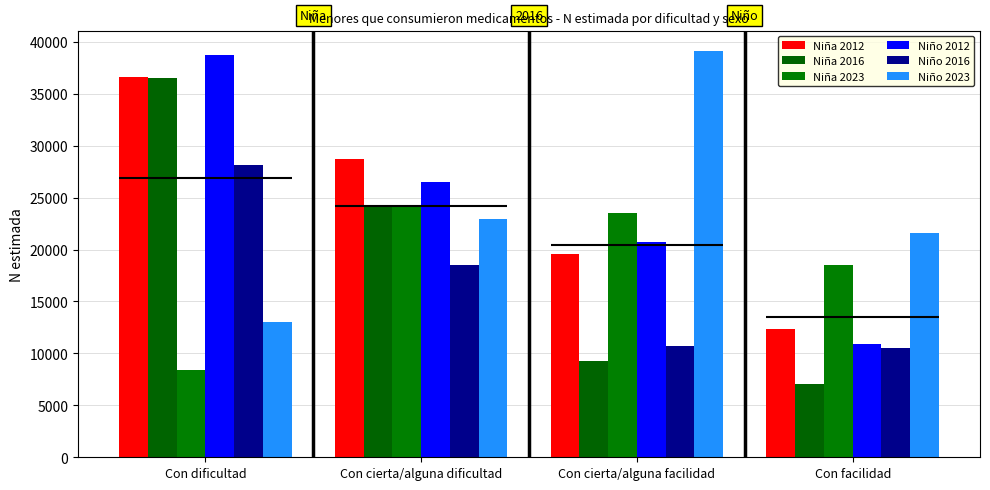

The value of Niño 2012 at Con dificultad is 58219. True or false?

False